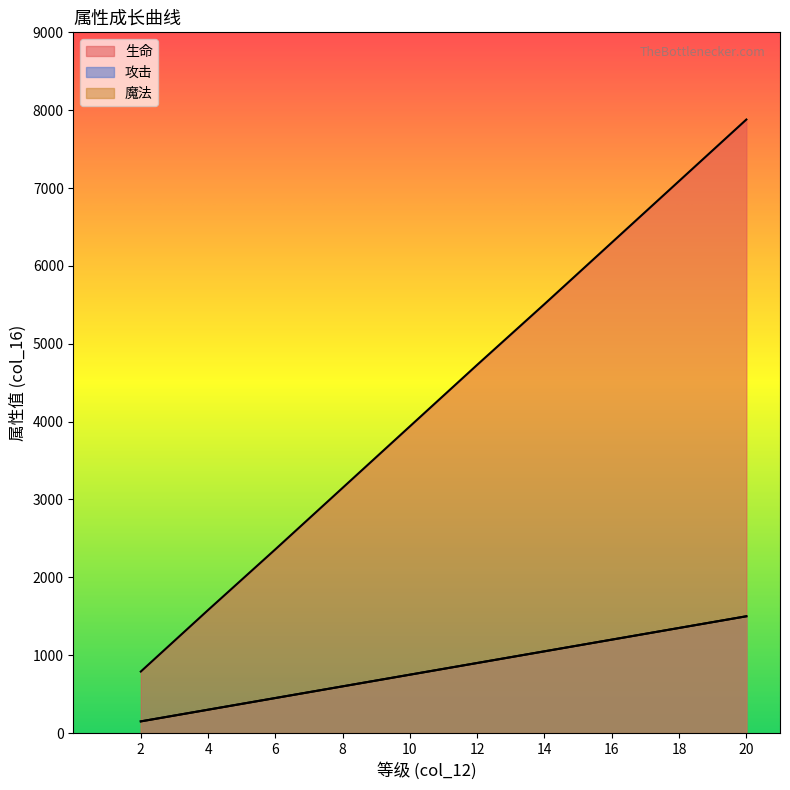

True or false: 攻击 has more than 2 interior local peaks.

False